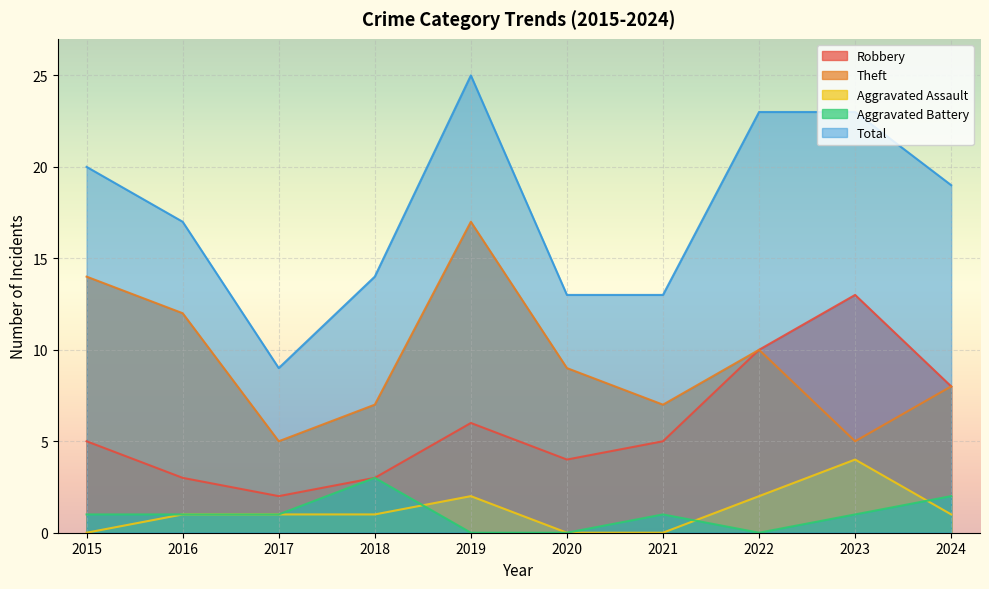

The Aggravated Assault series shows 4 at 2023. True or false?

True